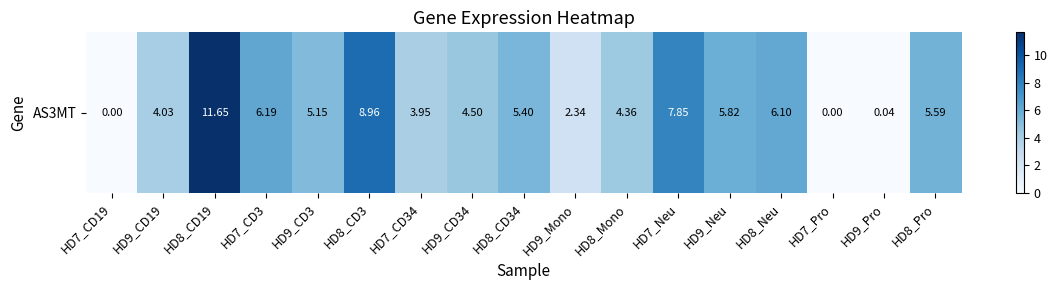

At which label does the data first exceed 5?

HD8_CD19